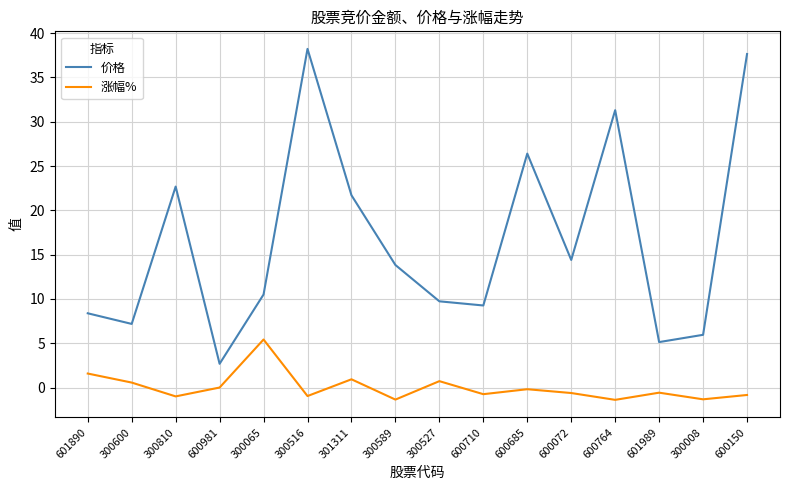

True or false: 涨幅% and 价格 intersect in this chart.

False